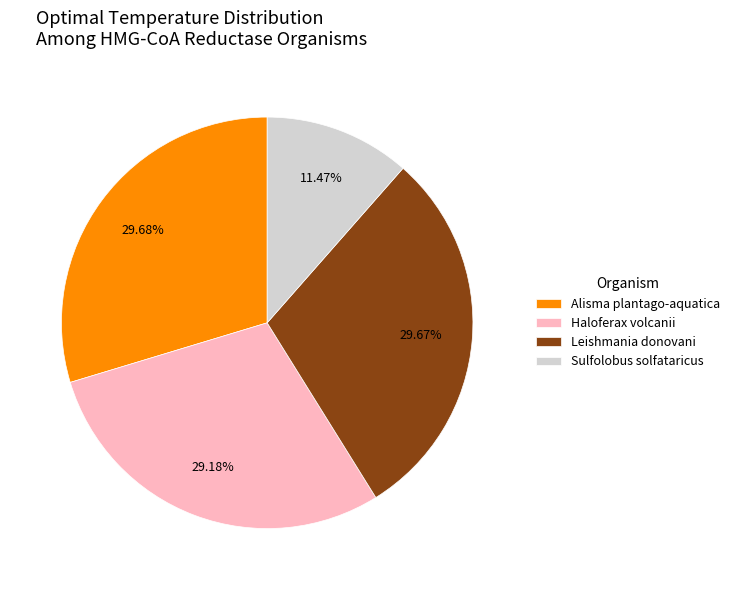

Does Haloferax volcanii represent more than half of the total?

No